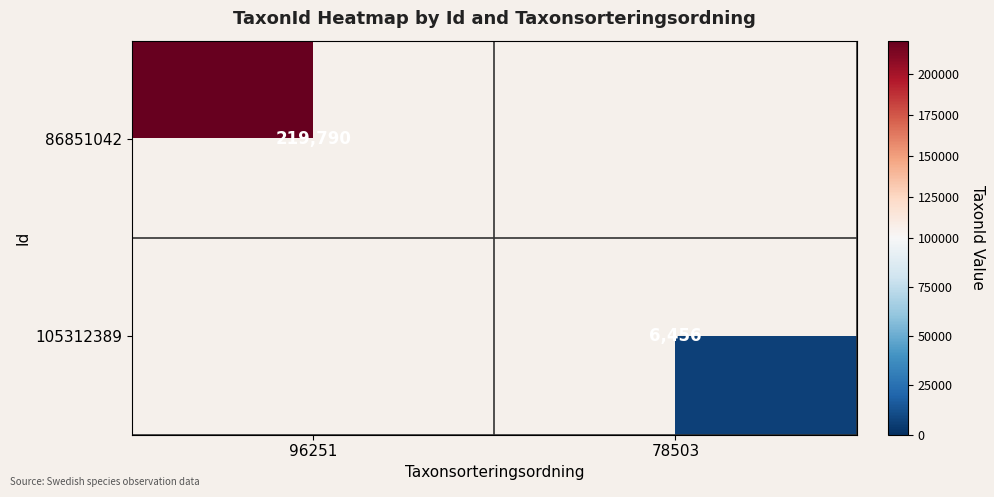

The 105312389 series shows 6456 at 78503. True or false?

True